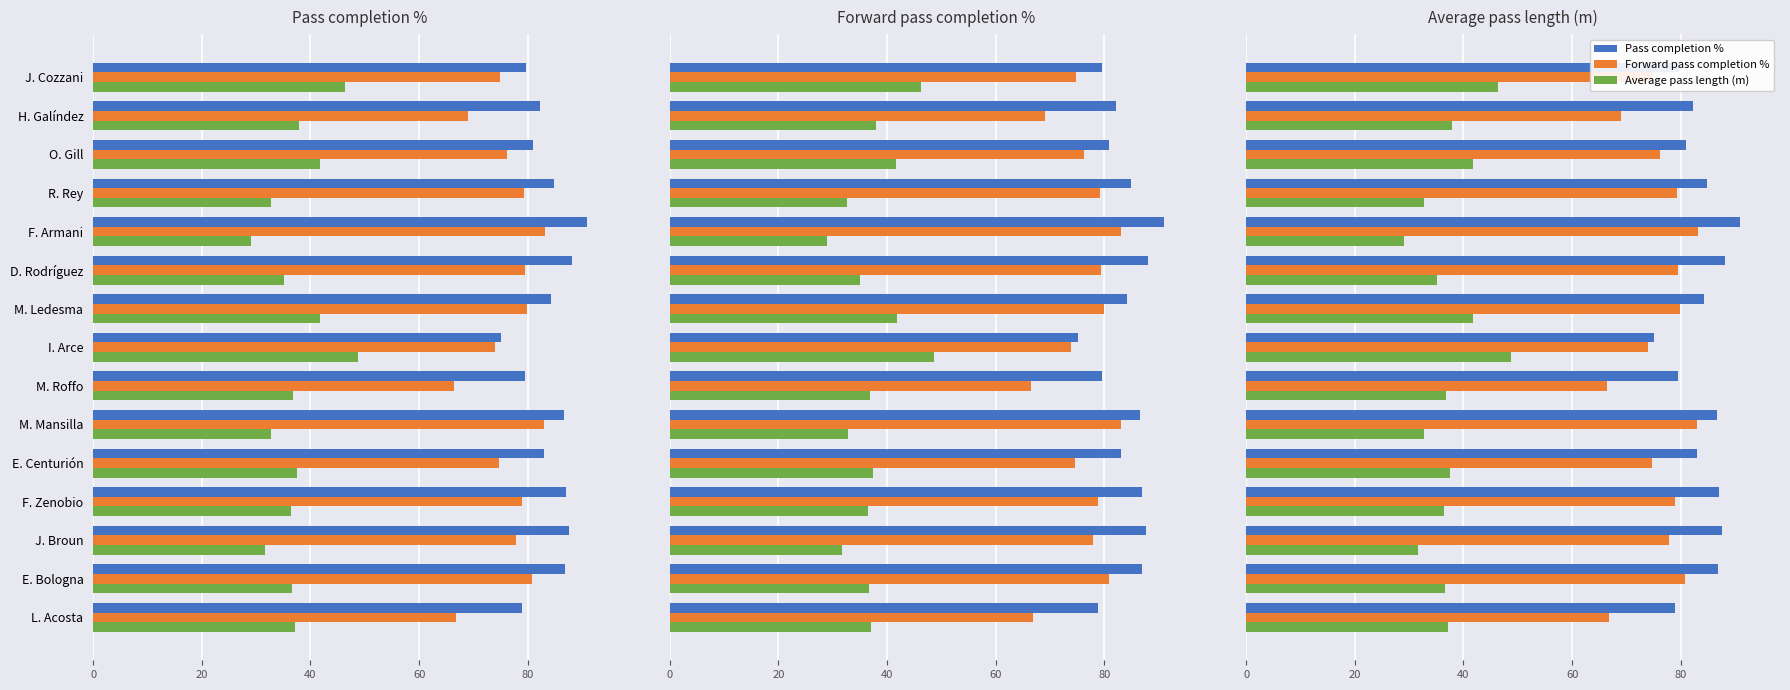

Read the Forward pass completion % value at J. Cozzani.

74.9